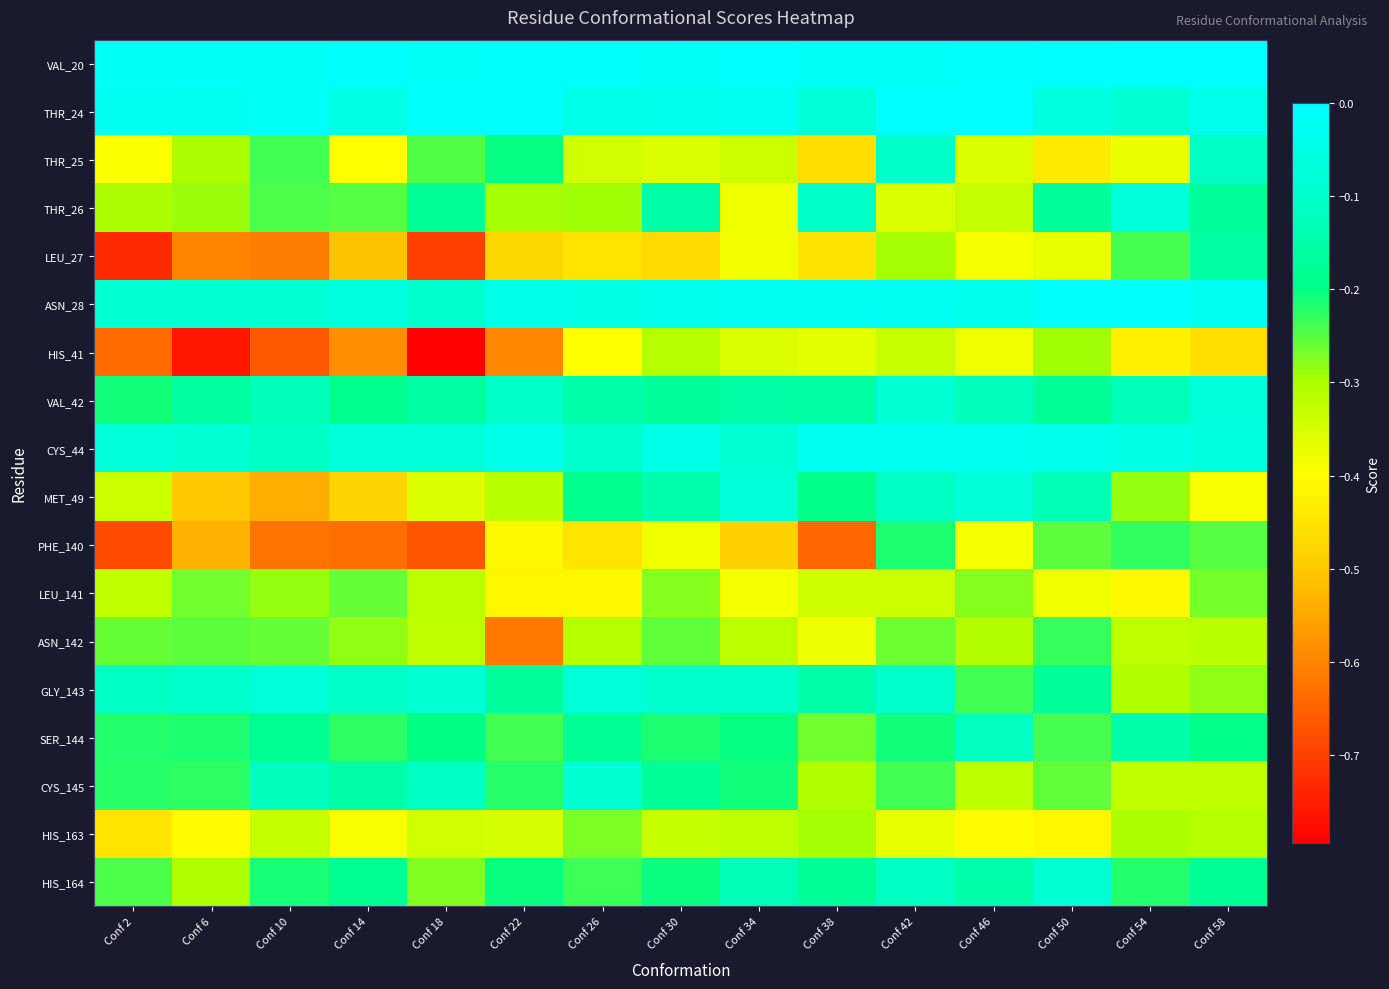

What is the difference between the highest and lowest values at Conf 50?

0.4